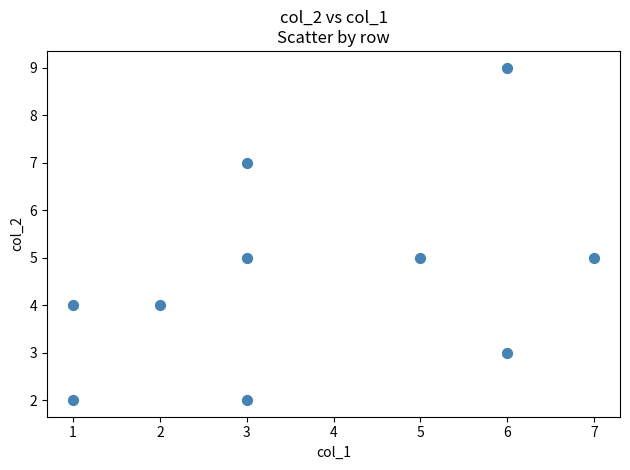

What is the average X value?

4